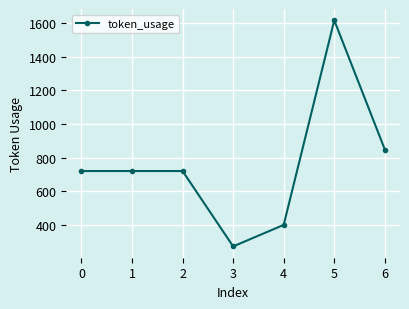

What is the difference between the maximum and second lowest values?

1216